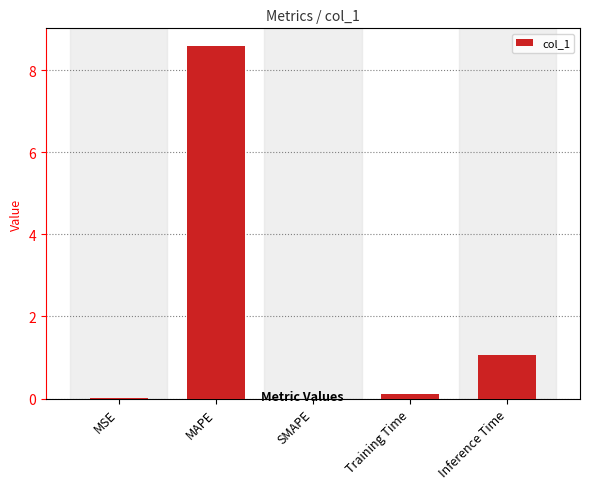

Between MSE and MAPE, which is larger?

MAPE